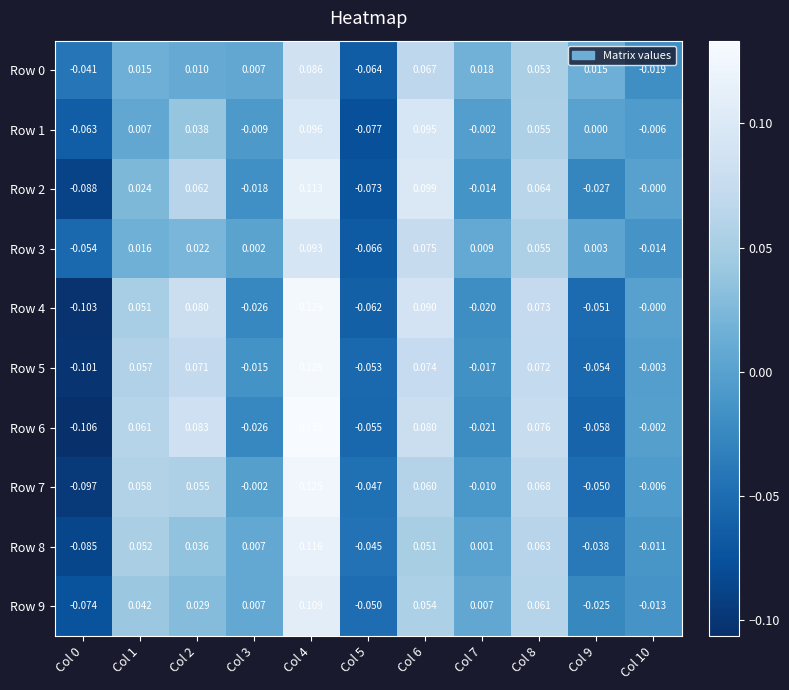

How many data points in Row 0 are less than 0?

3